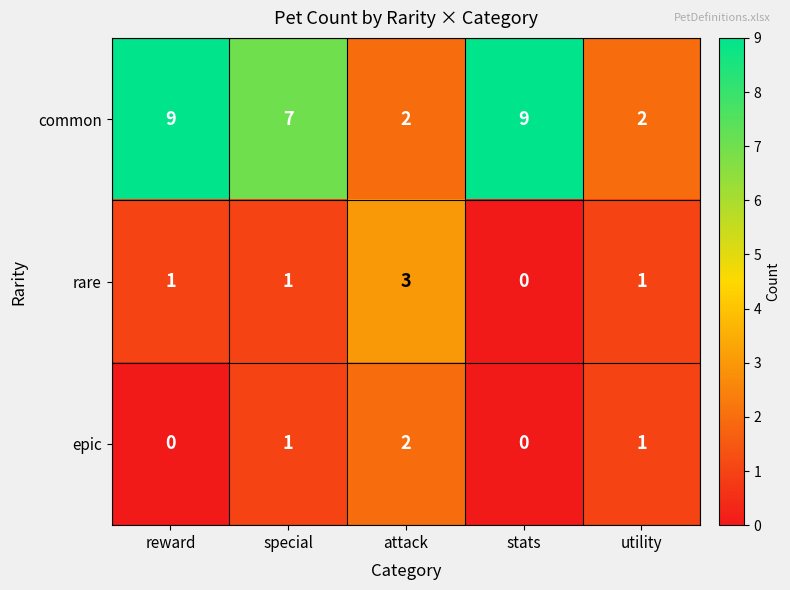

At which label does common first exceed 7?

reward